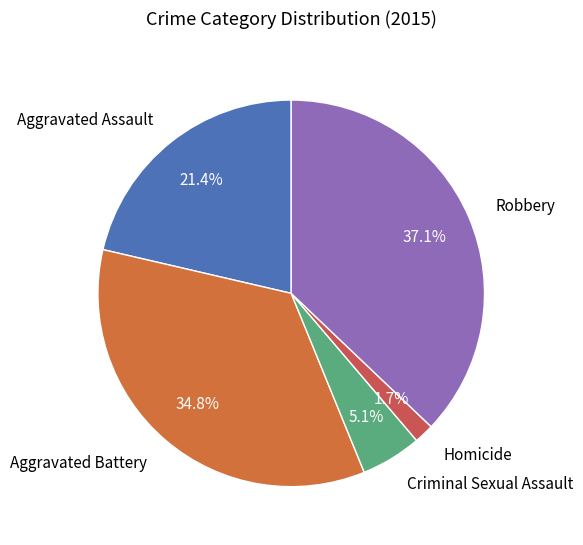

Is it true that Aggravated Battery is 35% of the pie?

True